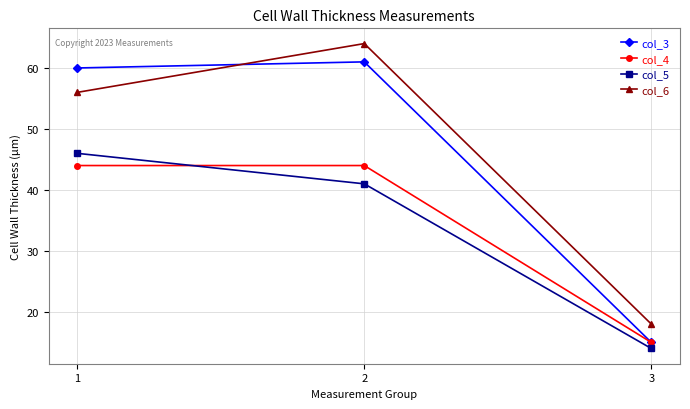

What is the maximum value for col_5?

46